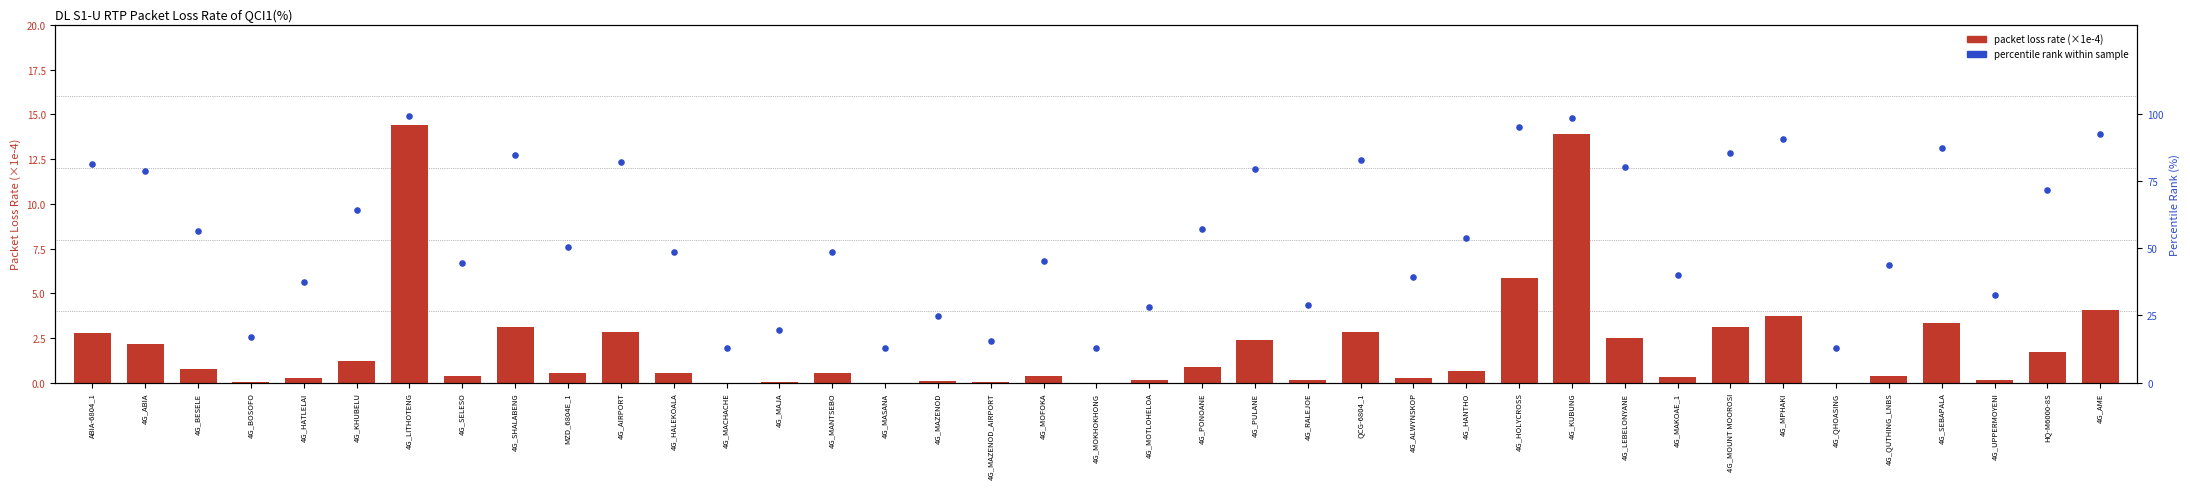

Is the value of packet loss rate (×1e-4) at 4G_MAKOAE_1 greater than the value of percentile rank within sample at 4G_ABIA?

No